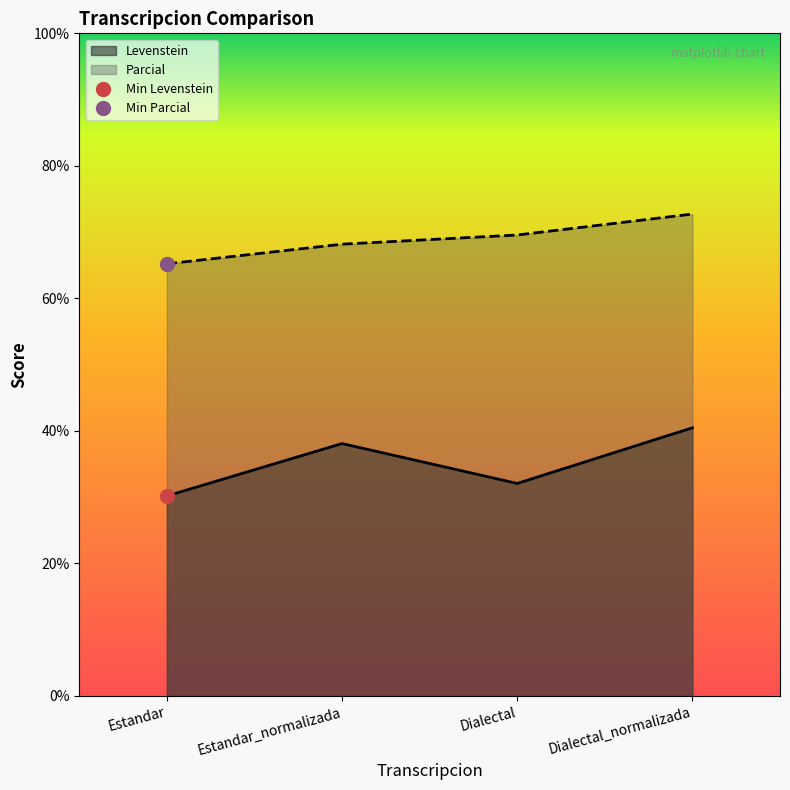

What is the average value of the Levenstein series?

35.2